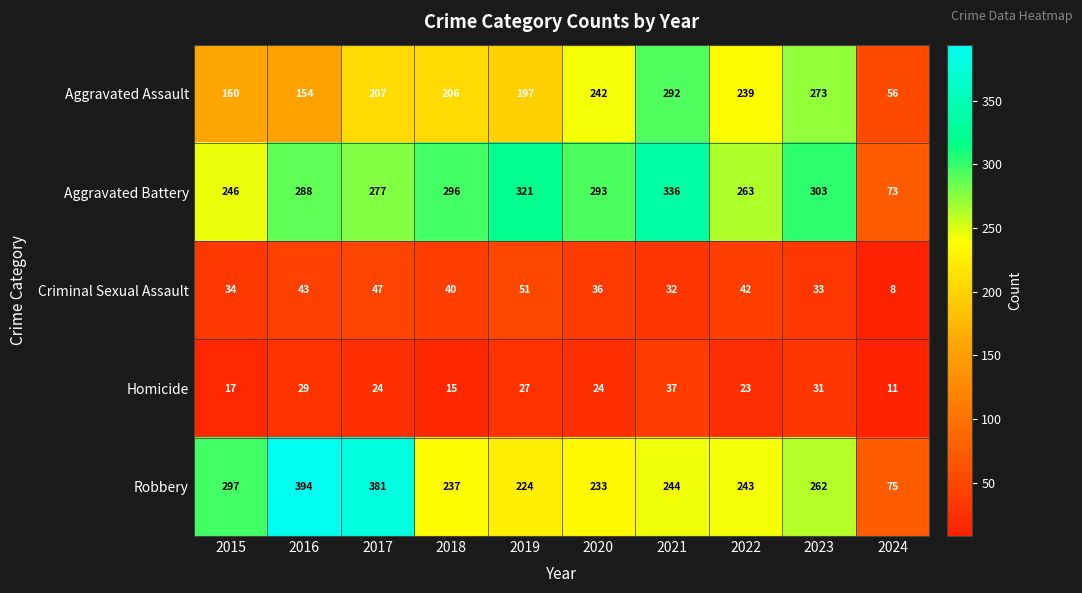

What is the smallest value displayed?

8